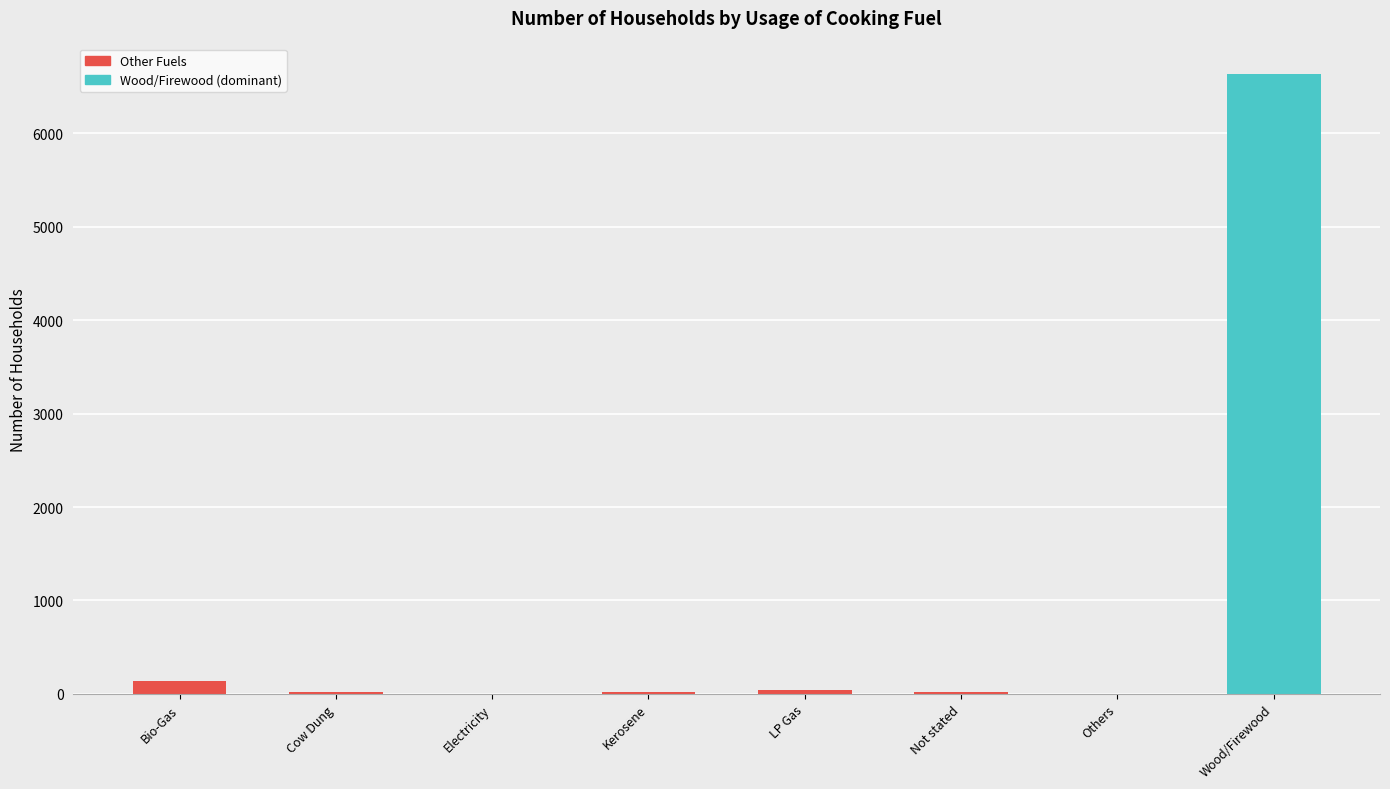

How many series are shown in this chart?

1